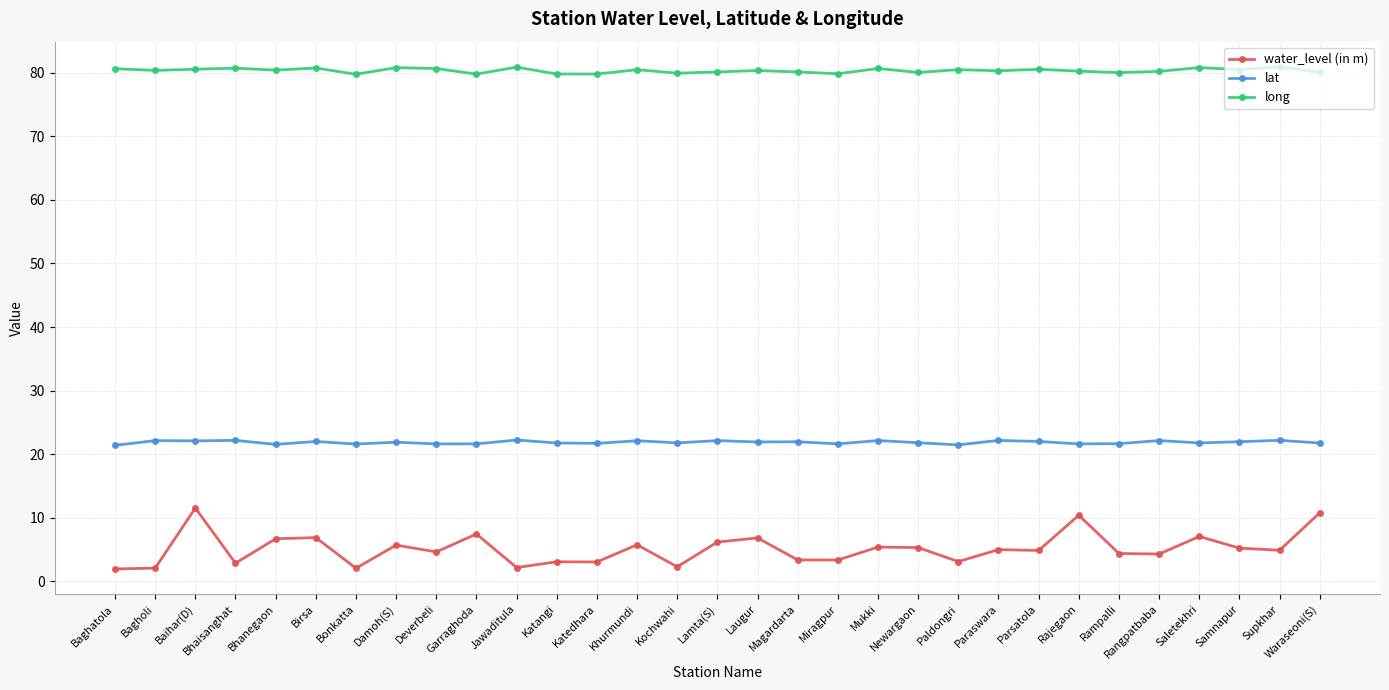

What is the difference between the second highest and second lowest values in the long series?

1.1